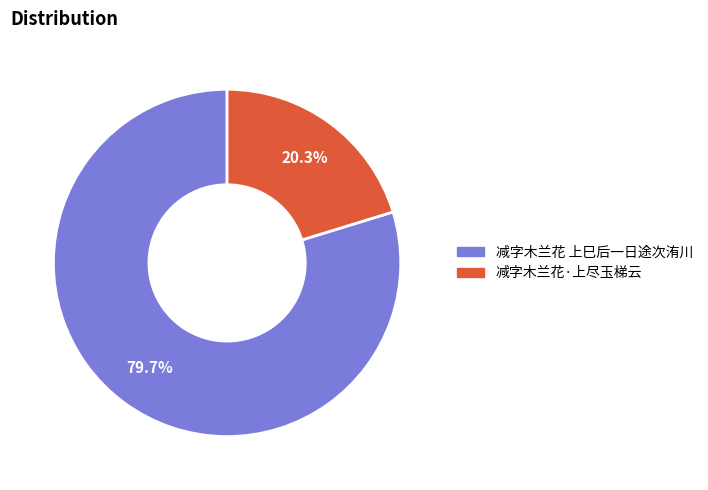

True or false: 减字木兰花·上尽玉梯云 accounts for 20% of the total.

True